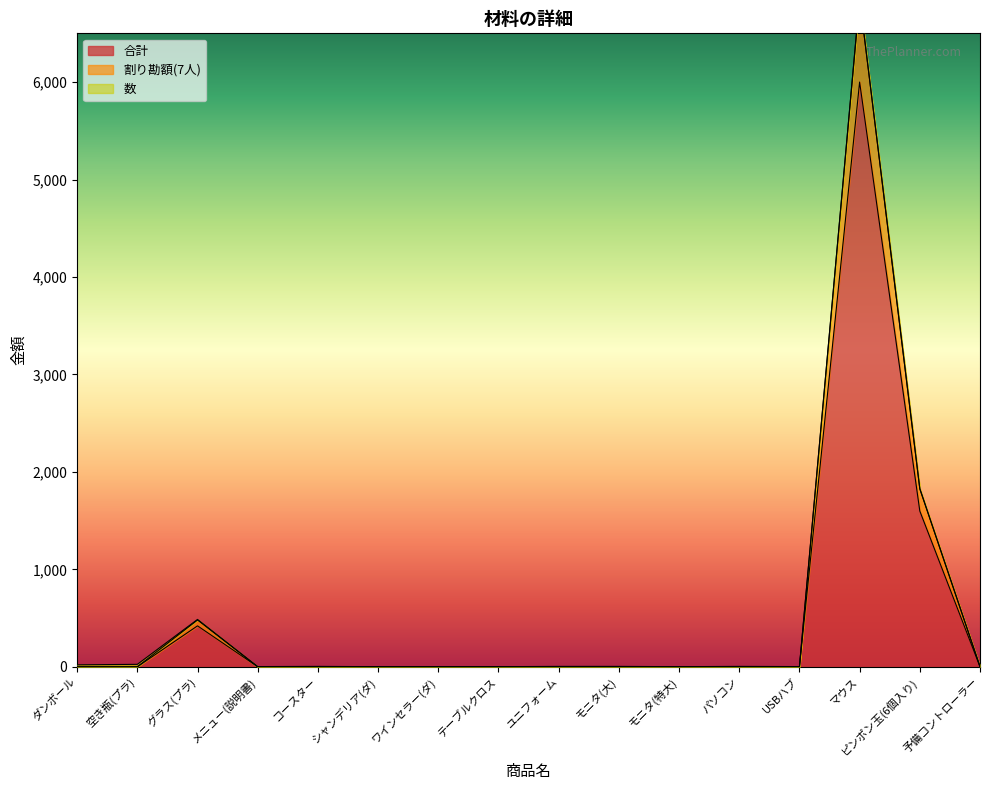

How many categories are shown in the chart?

16